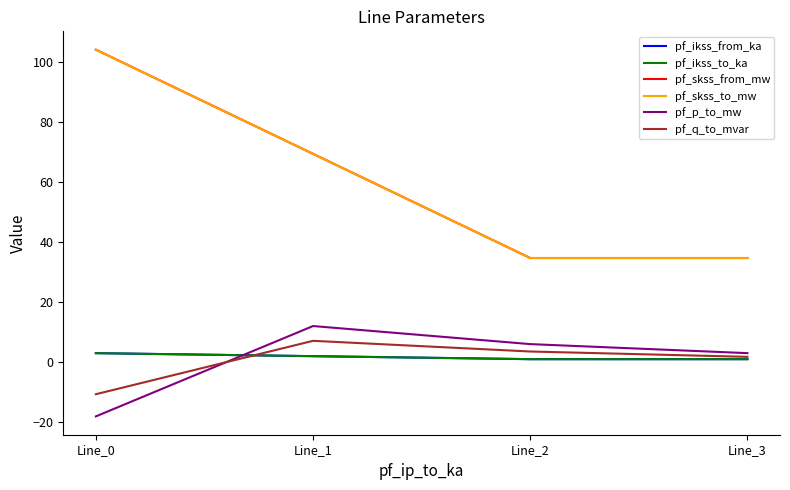

Is this an area chart (filled region under the line)?

No